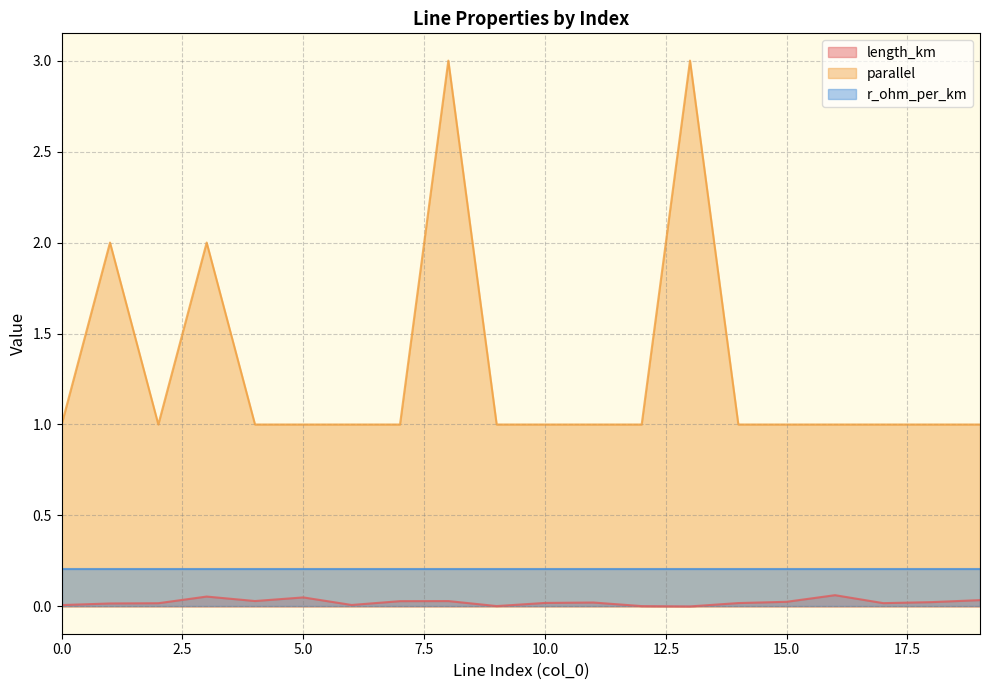

True or false: parallel and length_km intersect in this chart.

False